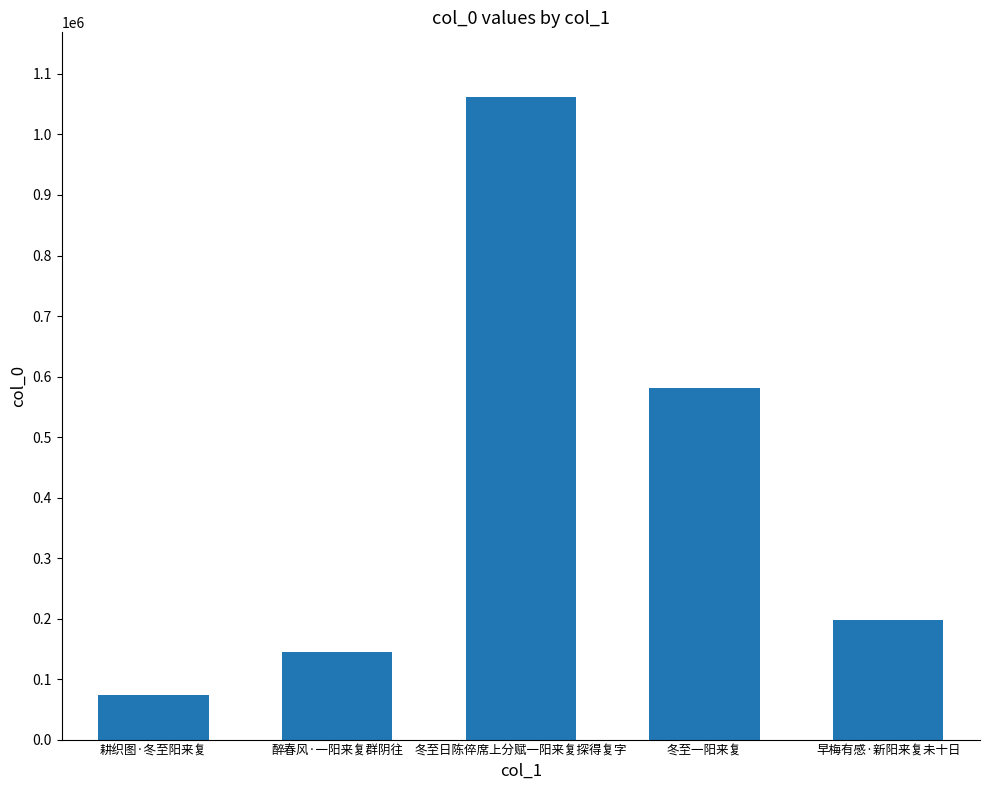

True or false: the data shows 131919 at 耕织图·冬至阳来复.

False